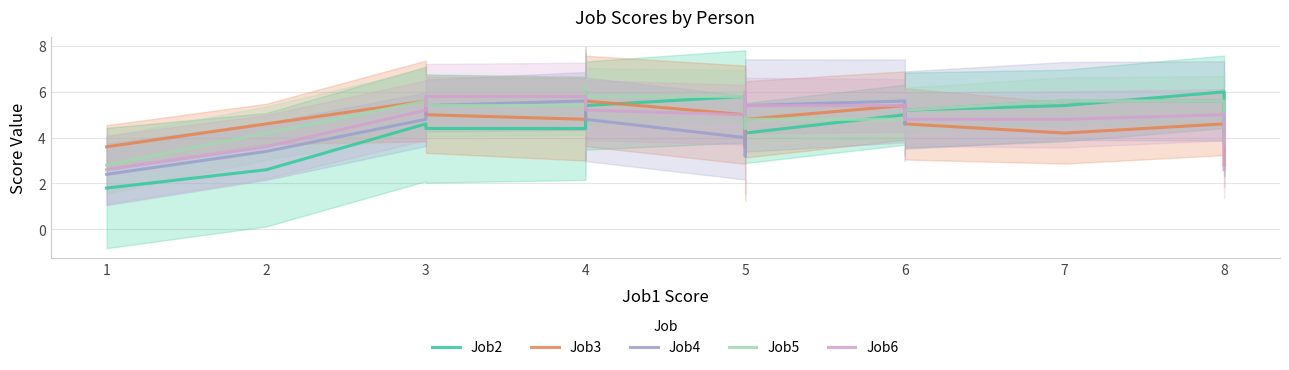

True or false: Job2 has a value of 7.1 at 4.

False